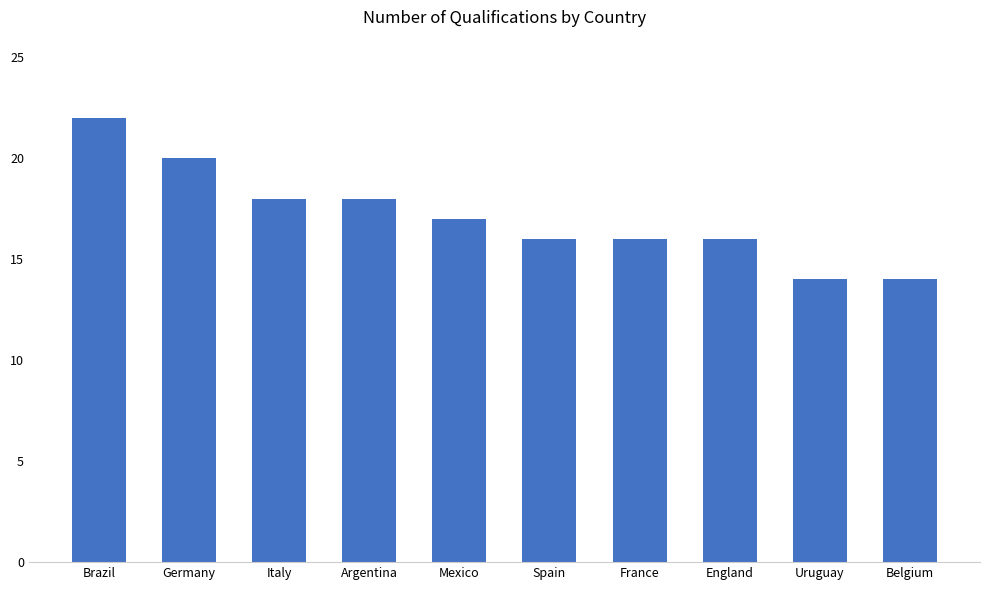

What is the value of the 1st bar from the left?

22